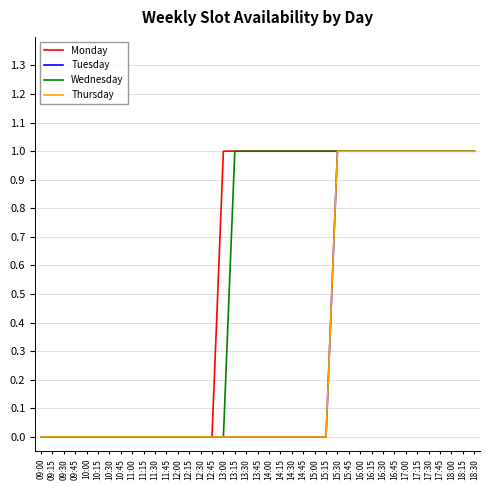

Which series has the largest total across all categories?

Monday